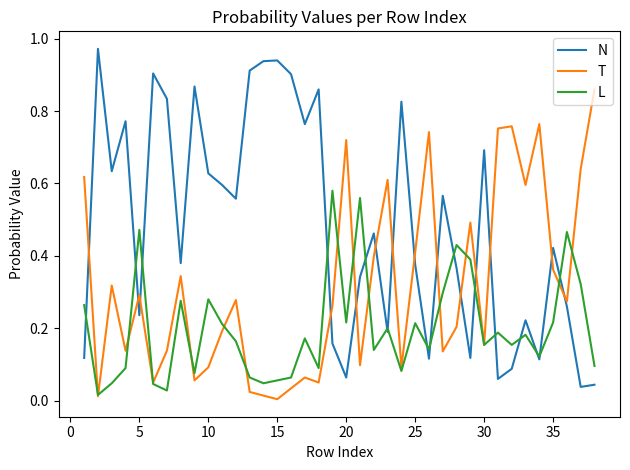

Which series has the widest spread of values?

N